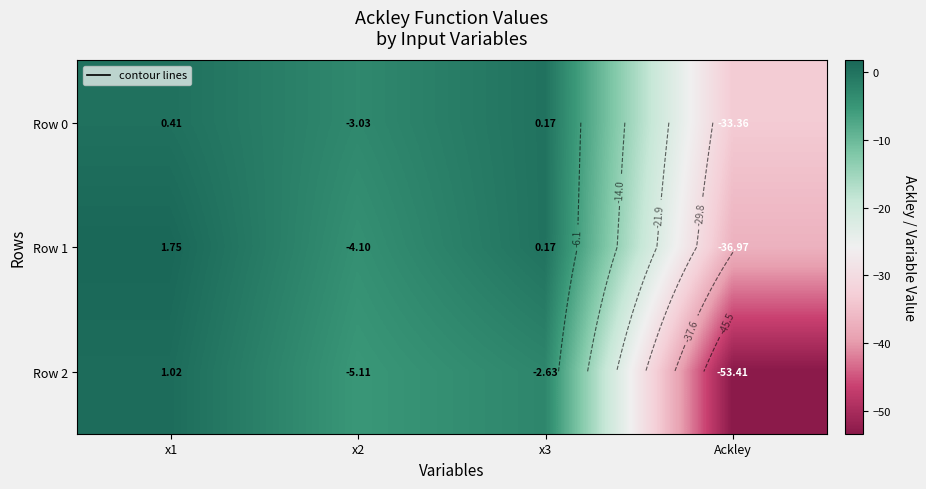

At which category is the sum across all series the highest?

x1